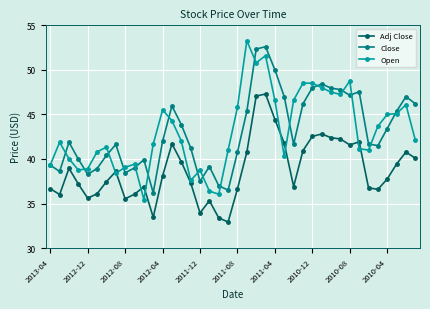

Rank the series by their maximum value, from highest to lowest.

Open, Close, Adj Close